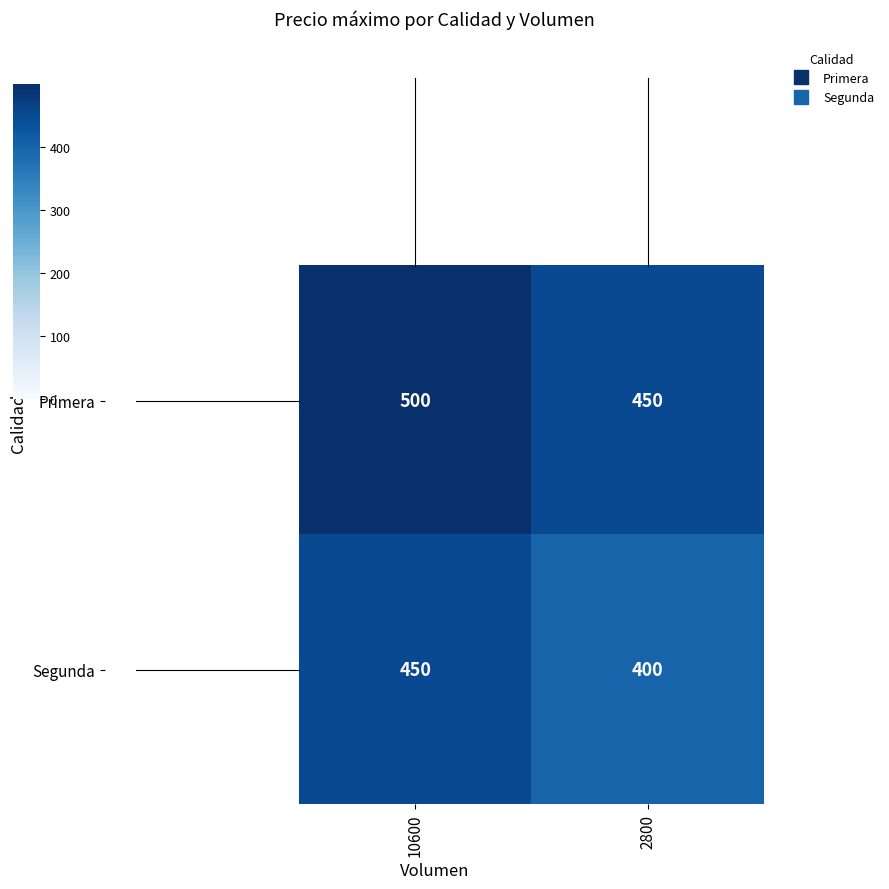

Which label corresponds to the largest value in the chart?

10600